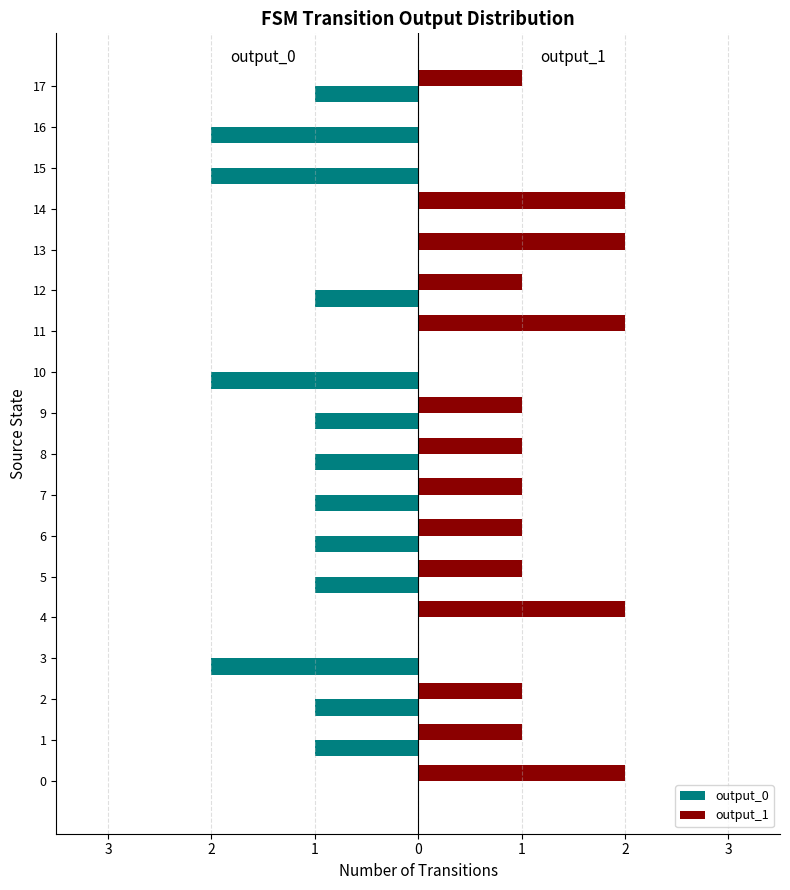

At which label does output_0 reach its minimum?

1